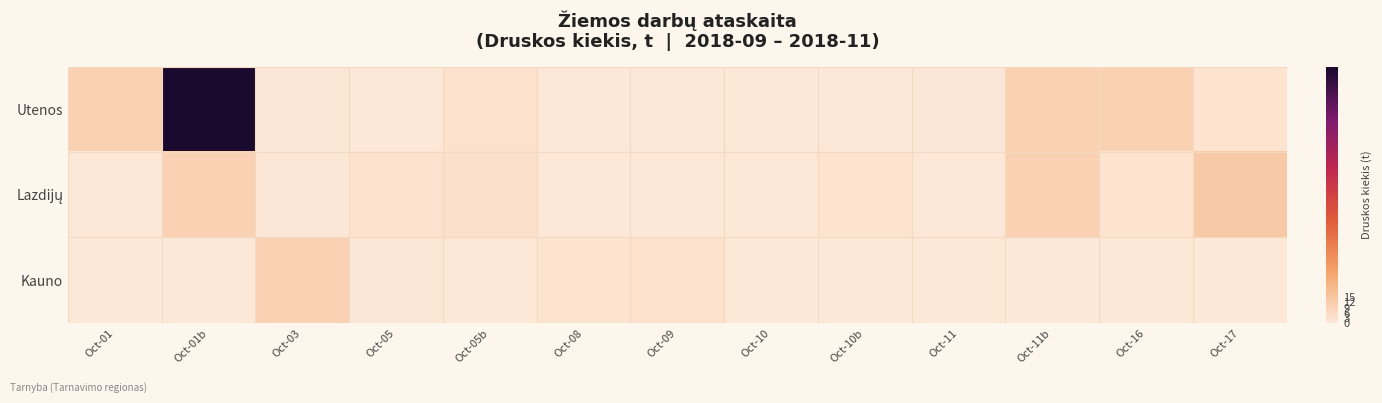

Count the number of data series in this chart.

3